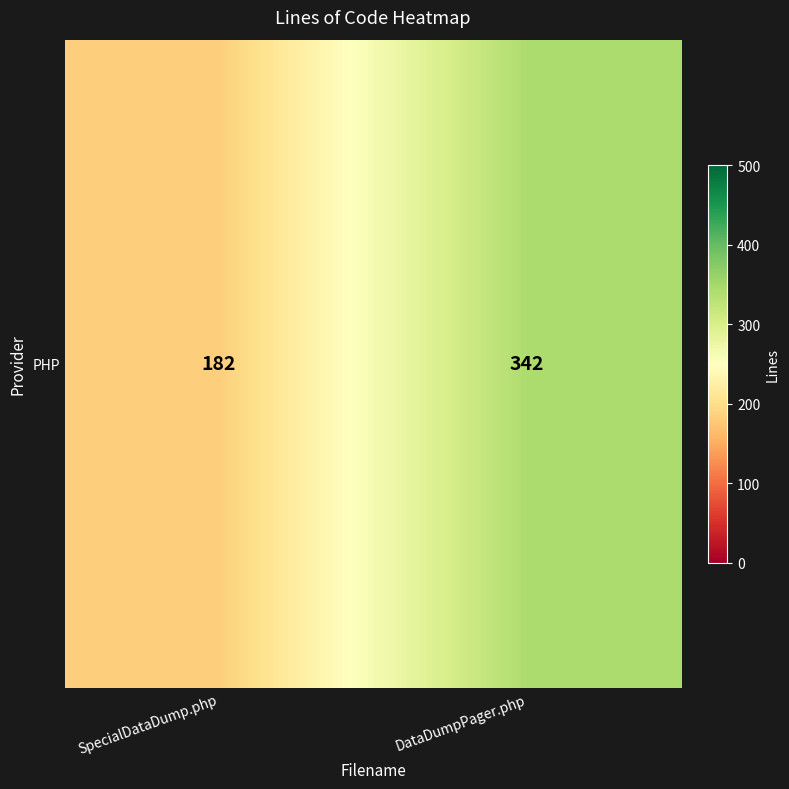

Rank the categories by value from highest to lowest.

DataDumpPager.php, SpecialDataDump.php